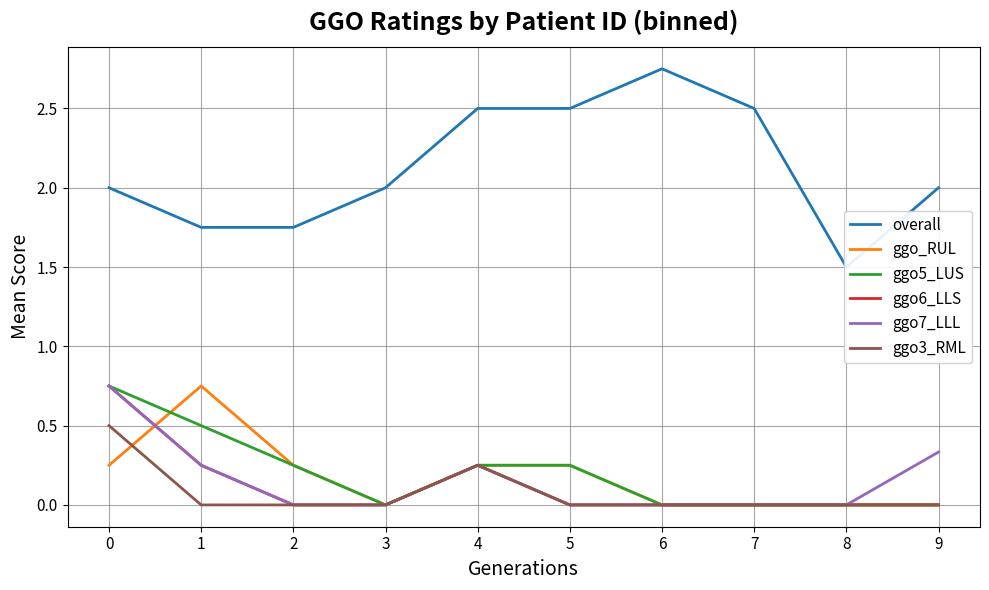

Between 1 and 7, which is larger?

7